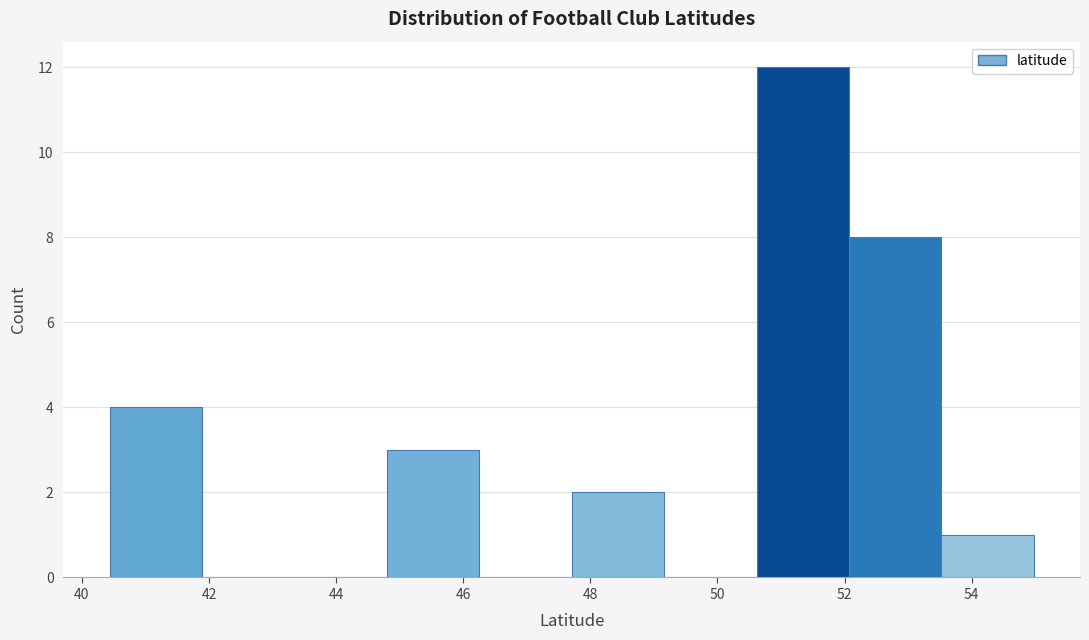

Which range on the x-axis has the tallest bar?

50.6 to 52.0